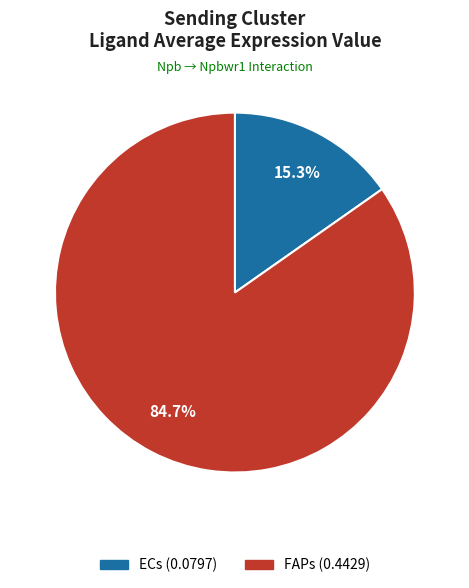

To the nearest percent, what is the combined percentage of ECs and FAPs?

100%